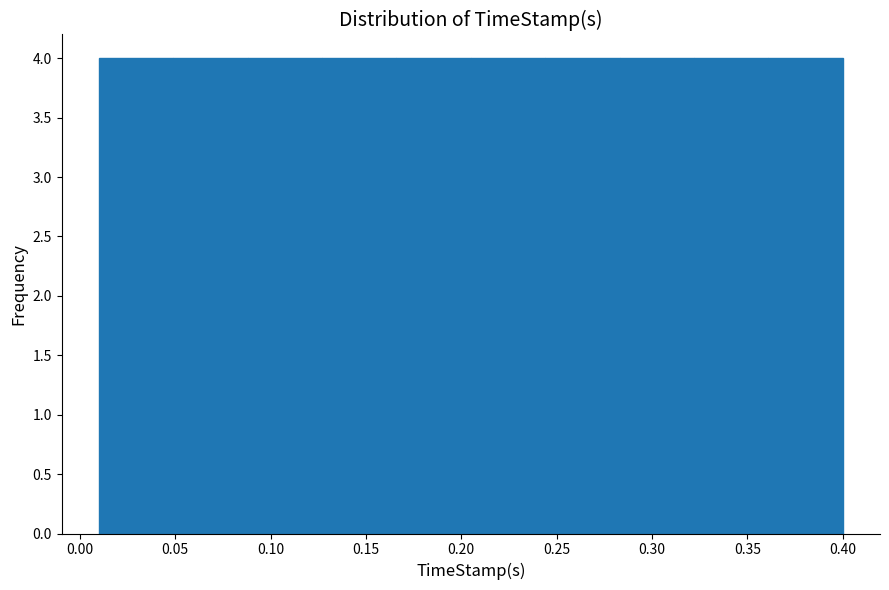

Reading left to right, transcribe this chart: for each bar, give the range it covers on the x-axis and its height. Neither the bar edges nor the heights are printed on the chart, so give them approximately, as read against the axes.

0.010 to 0.049: 4
0.049 to 0.088: 4
0.088 to 0.127: 4
0.127 to 0.166: 4
0.166 to 0.205: 4
0.205 to 0.244: 4
0.244 to 0.283: 4
0.283 to 0.322: 4
0.322 to 0.361: 4
0.361 to 0.400: 4